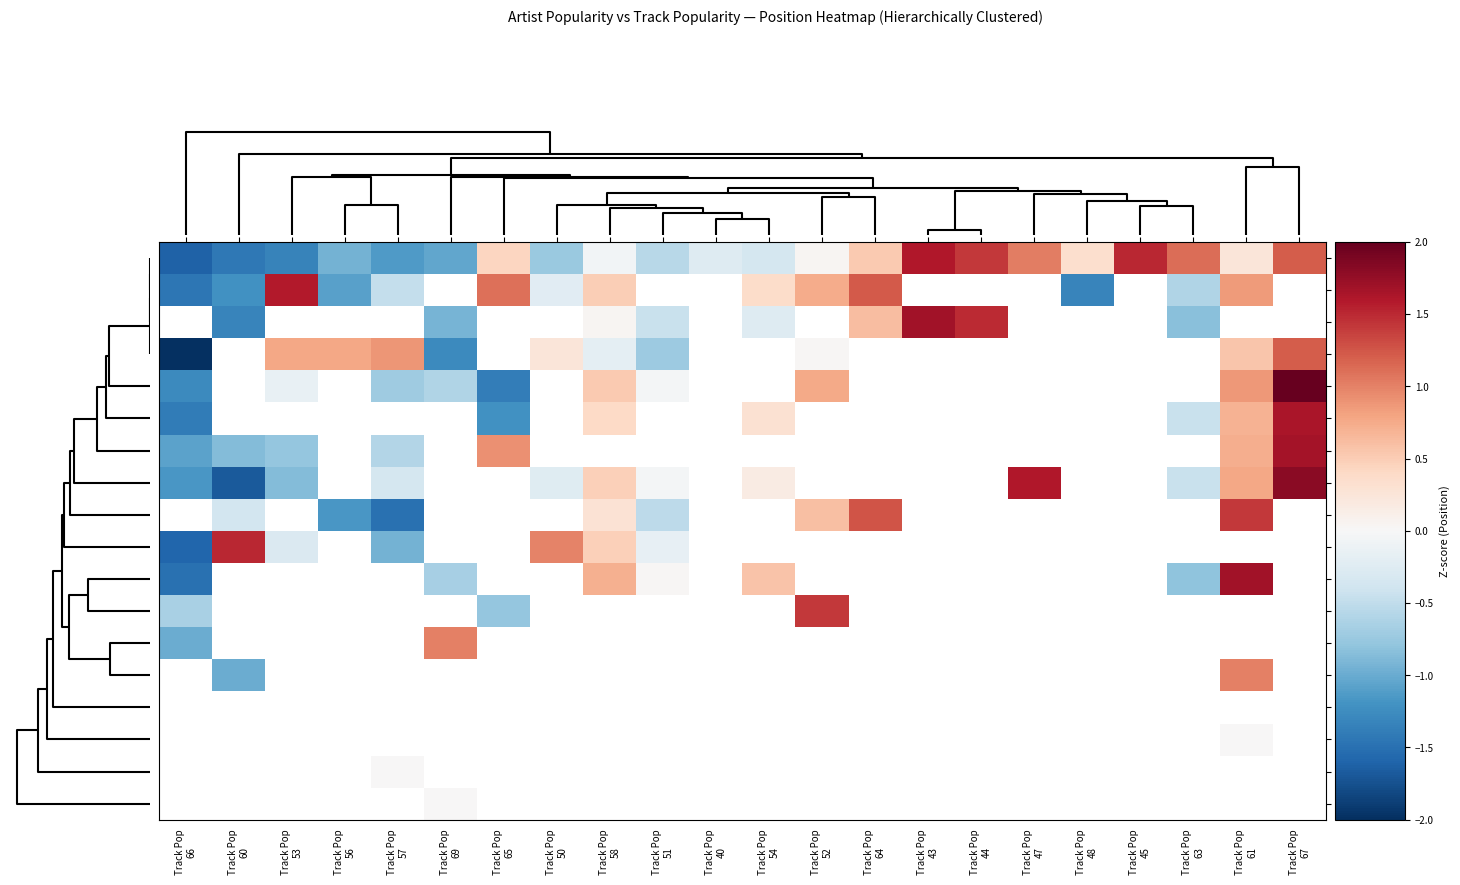

Which series has the largest total across all categories?

ArtPop 33